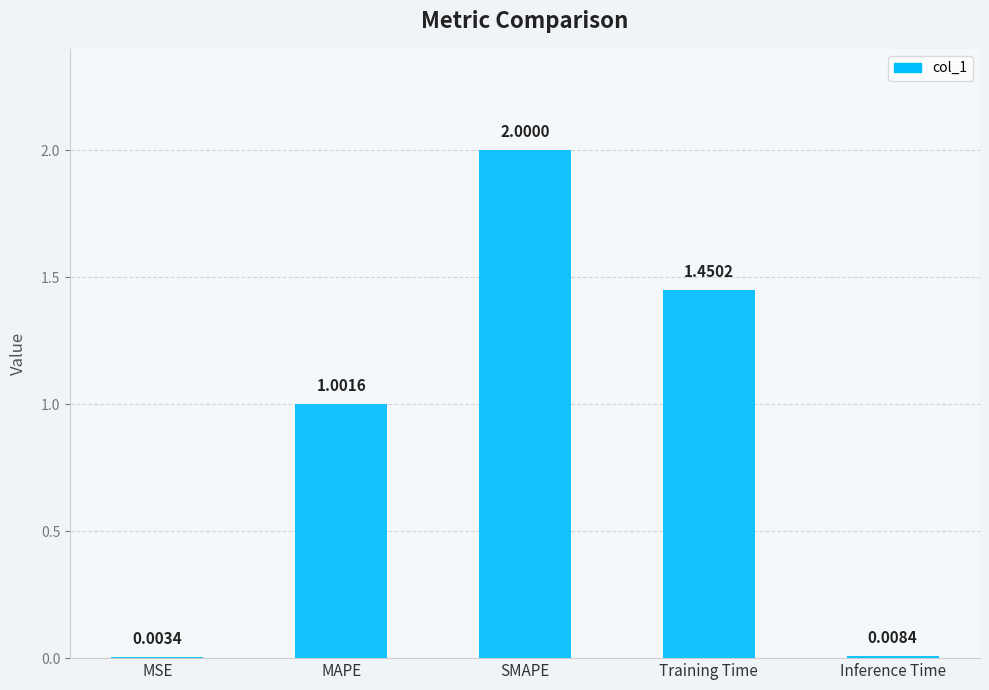

What is the sum of the values at MAPE and Inference Time?

1.0